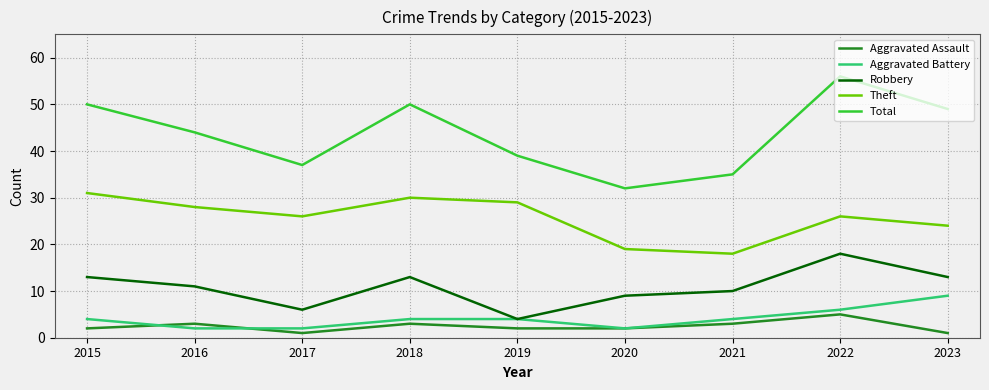

True or false: Theft has a value of 8 at 2022.

False